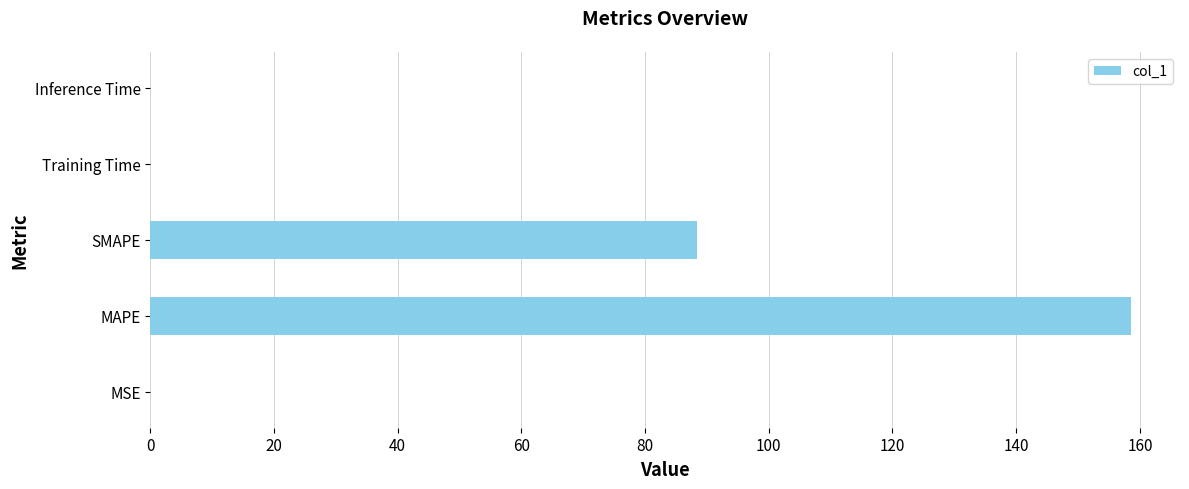

What is the average value?

49.4